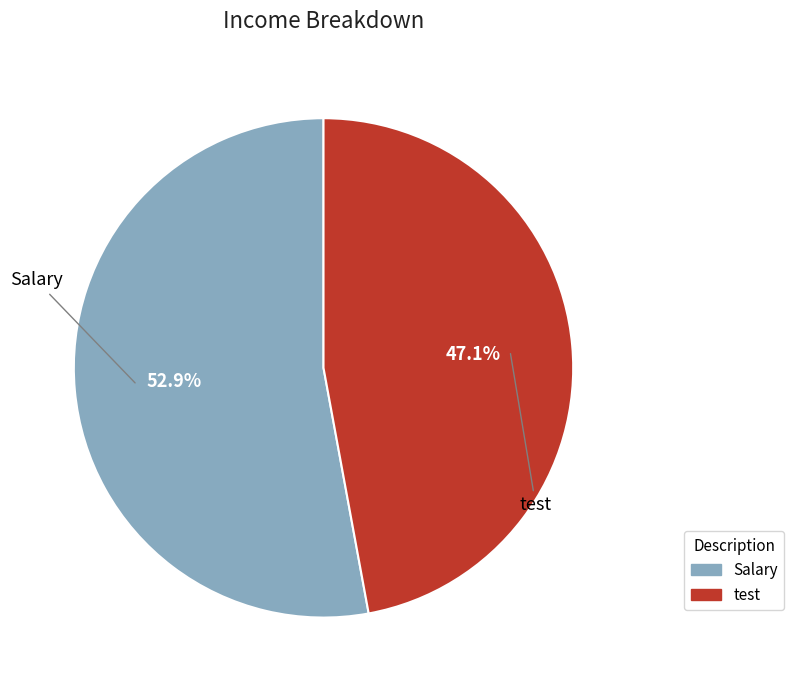

Which category has the smallest portion of the pie?

test